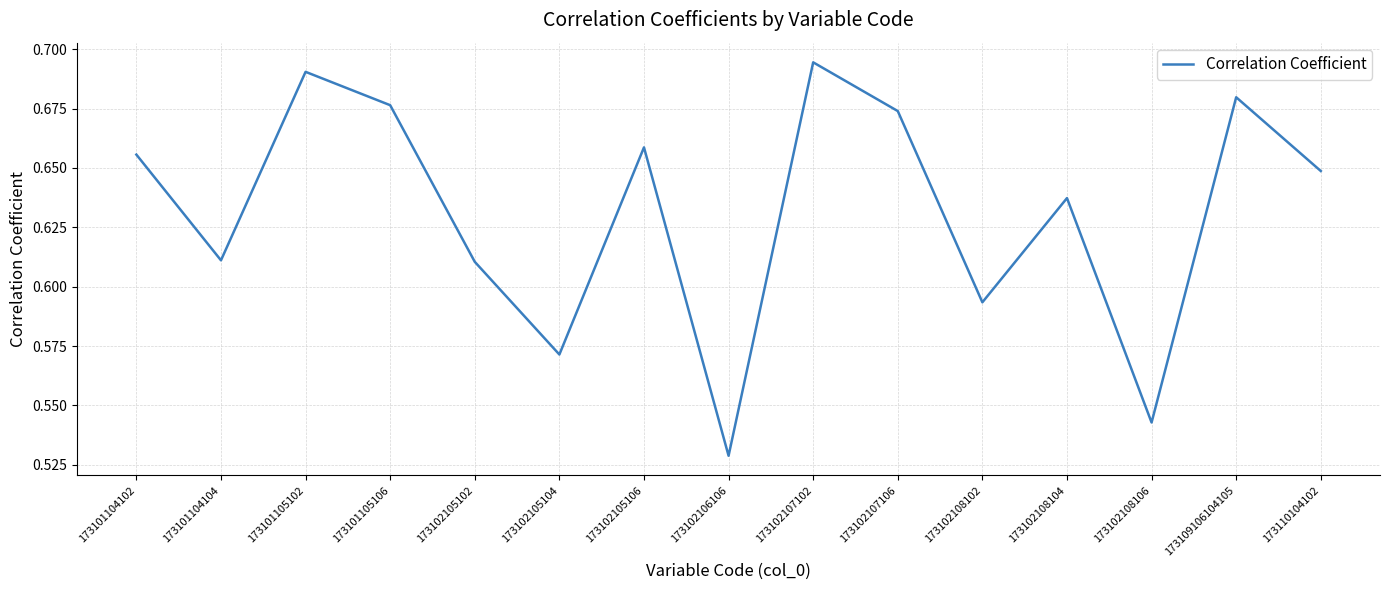

Where is the data nearest to the value 0?

173102106106